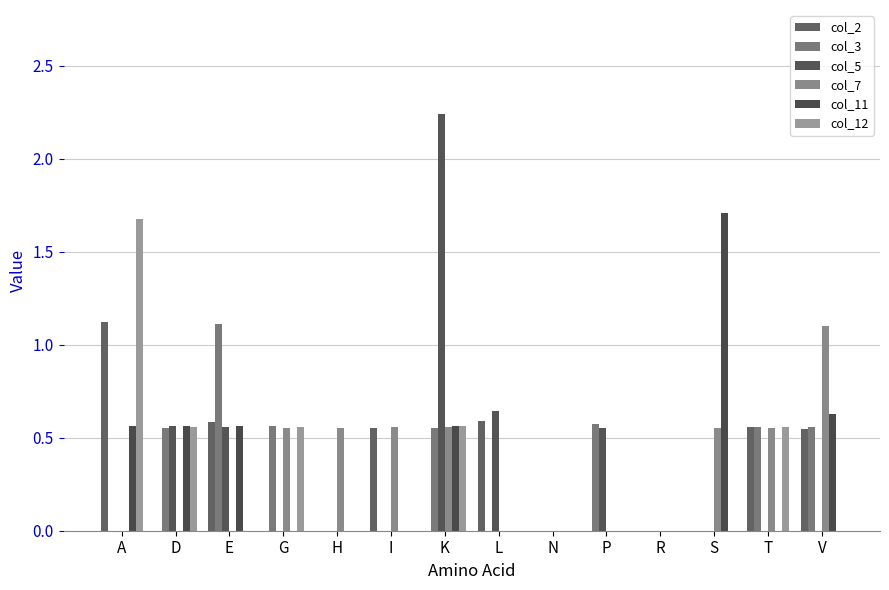

Which series has the widest spread of values?

col_5